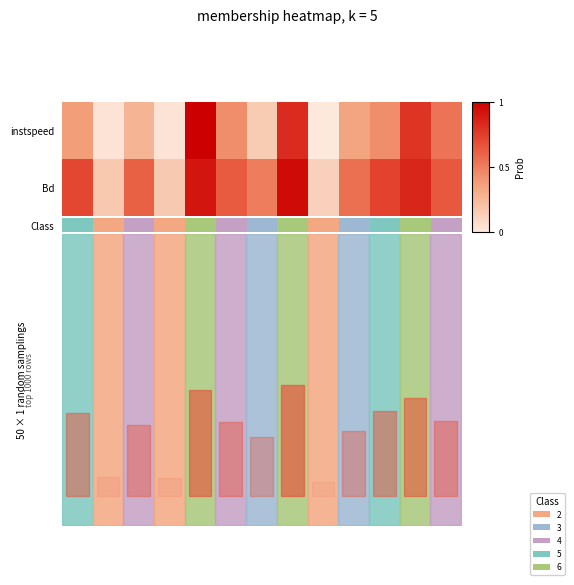

What is the difference between the maximum and minimum values in the Bd series?

0.8